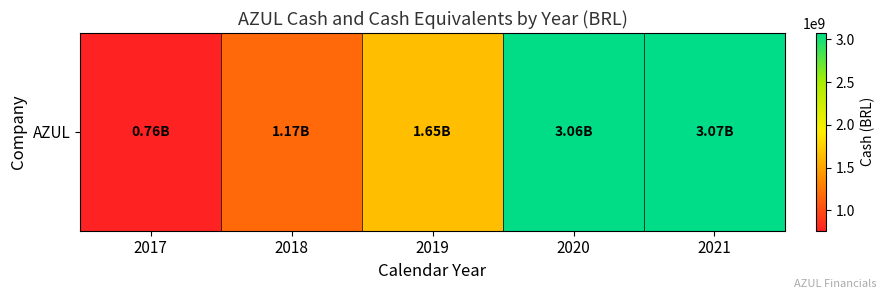

Where is the data nearest to the value 1918050000?

2019